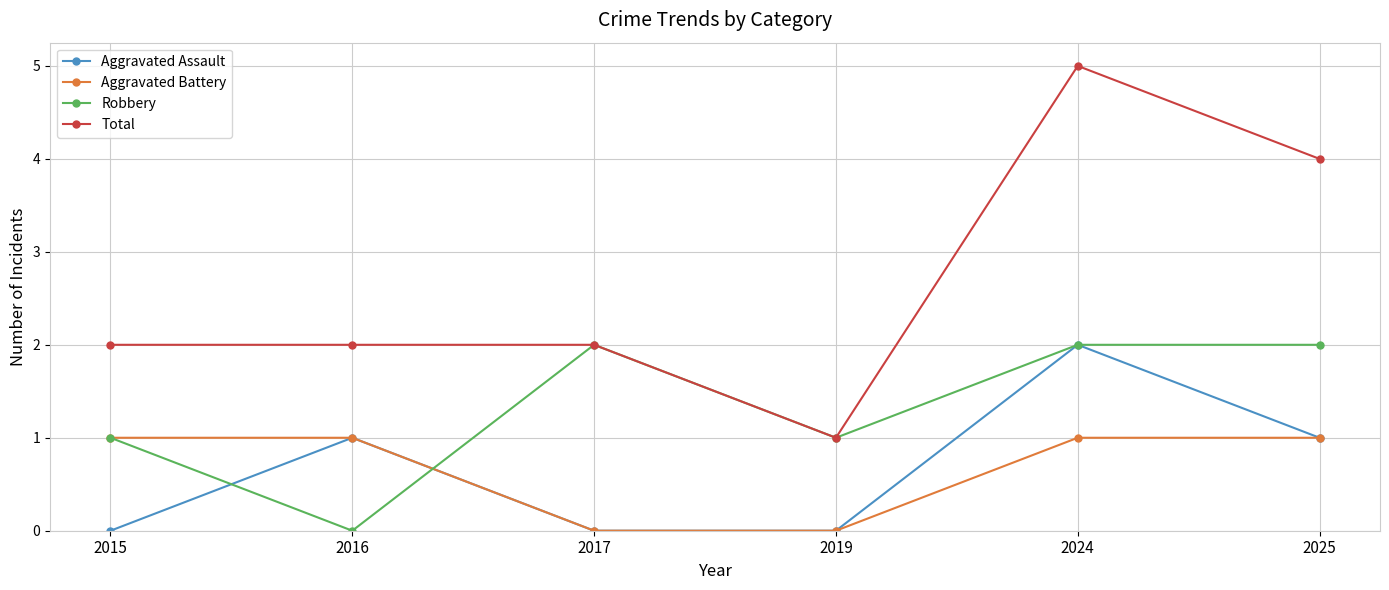

At which category is the sum across all series the highest?

2024